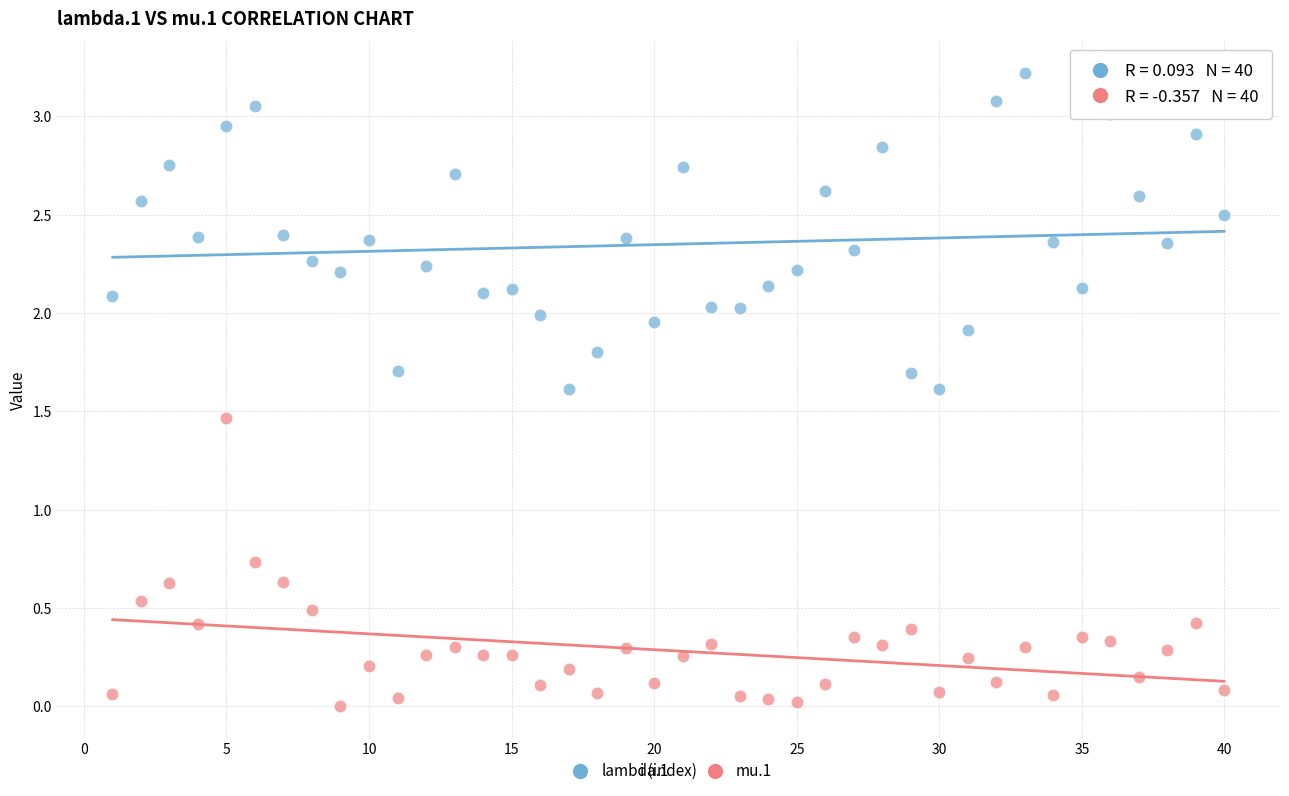

Which series reaches the minimum Y coordinate?

mu.1